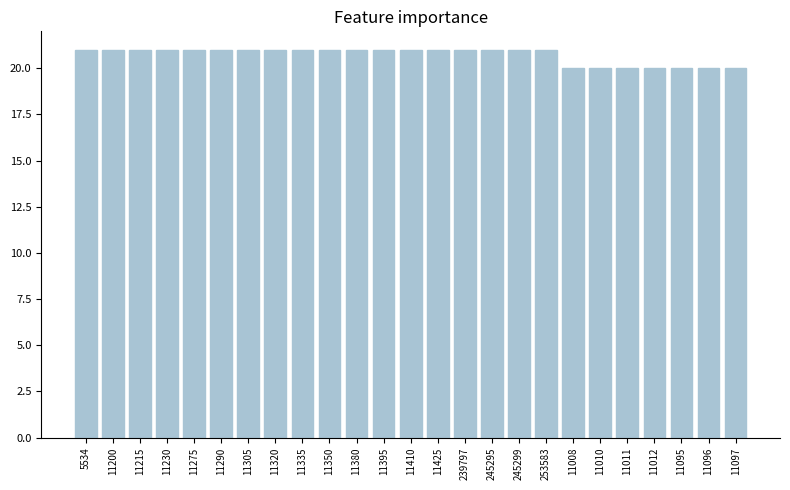

The chart shows a value of 29 at 11010. True or false?

False